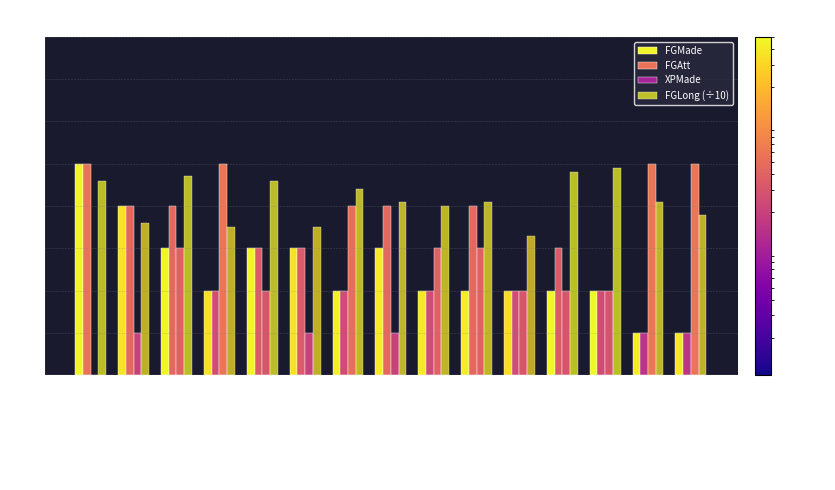

How many data points does each series have?

15